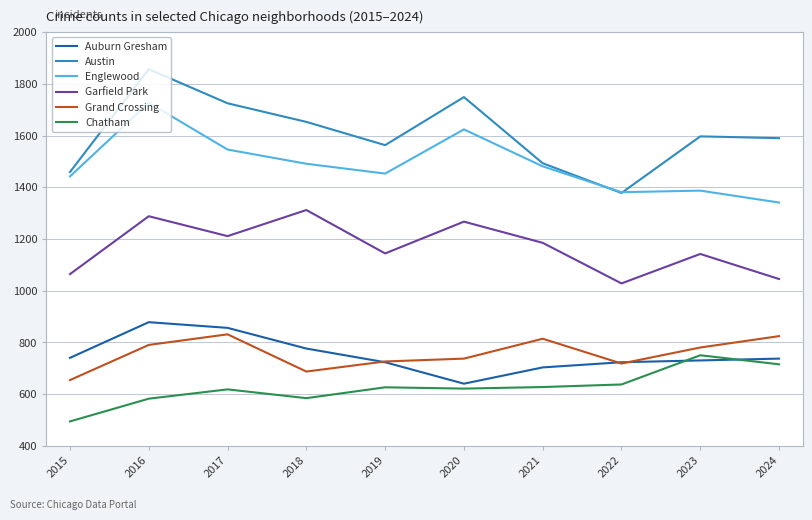

True or false: Auburn Gresham has a value of 737 at 2024.

True